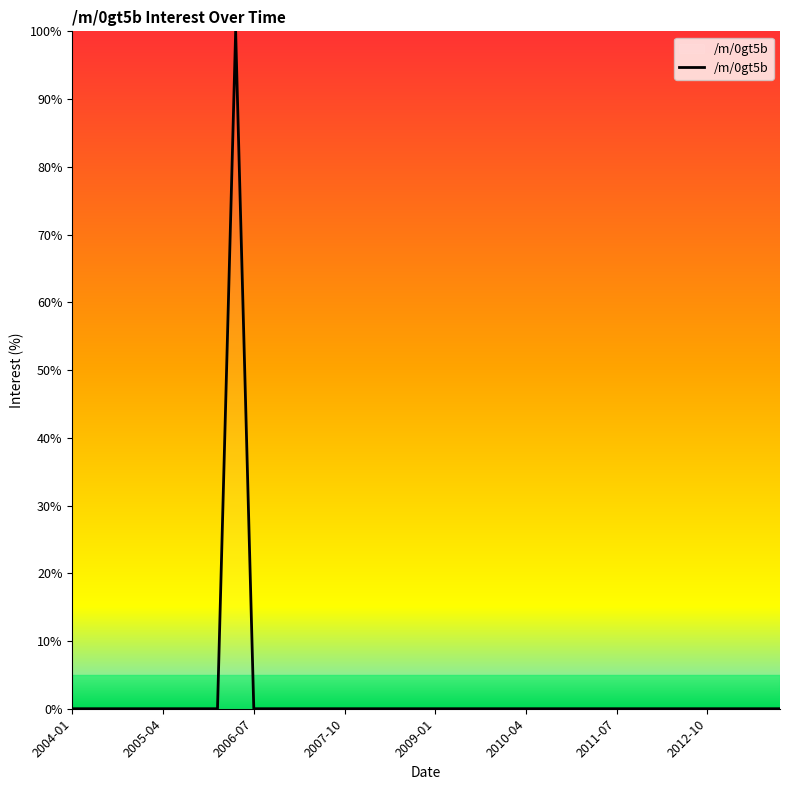

What is the greatest value displayed?

100